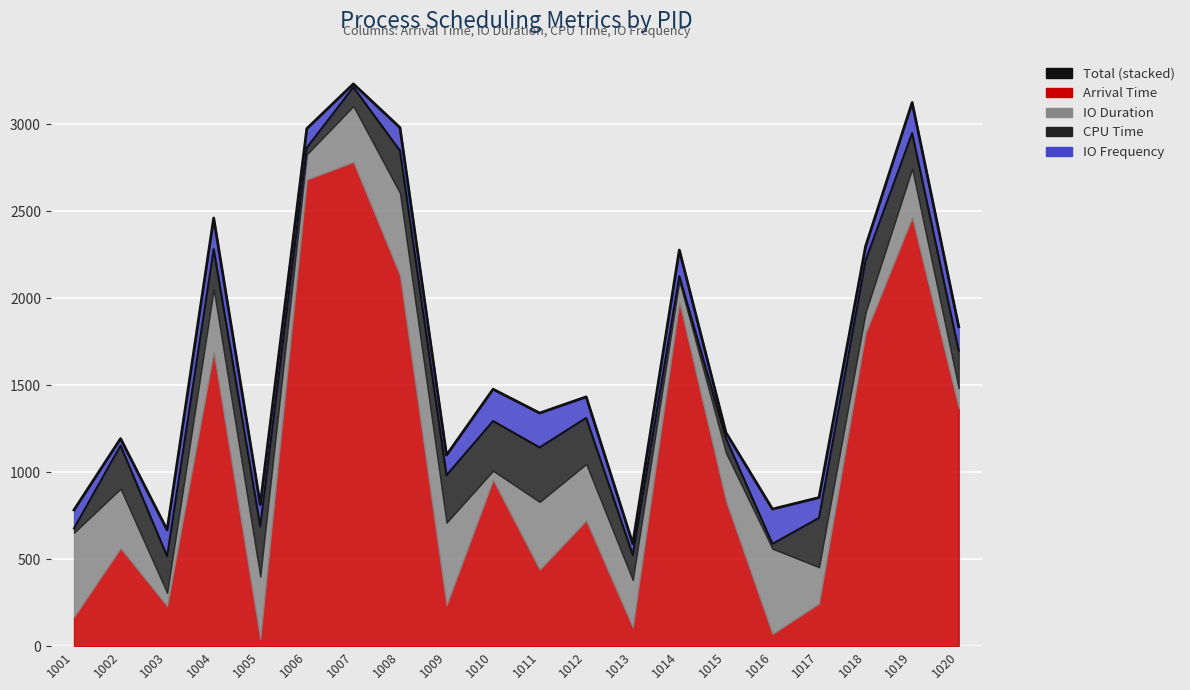

What is the value of the 15th point from the left?

1228